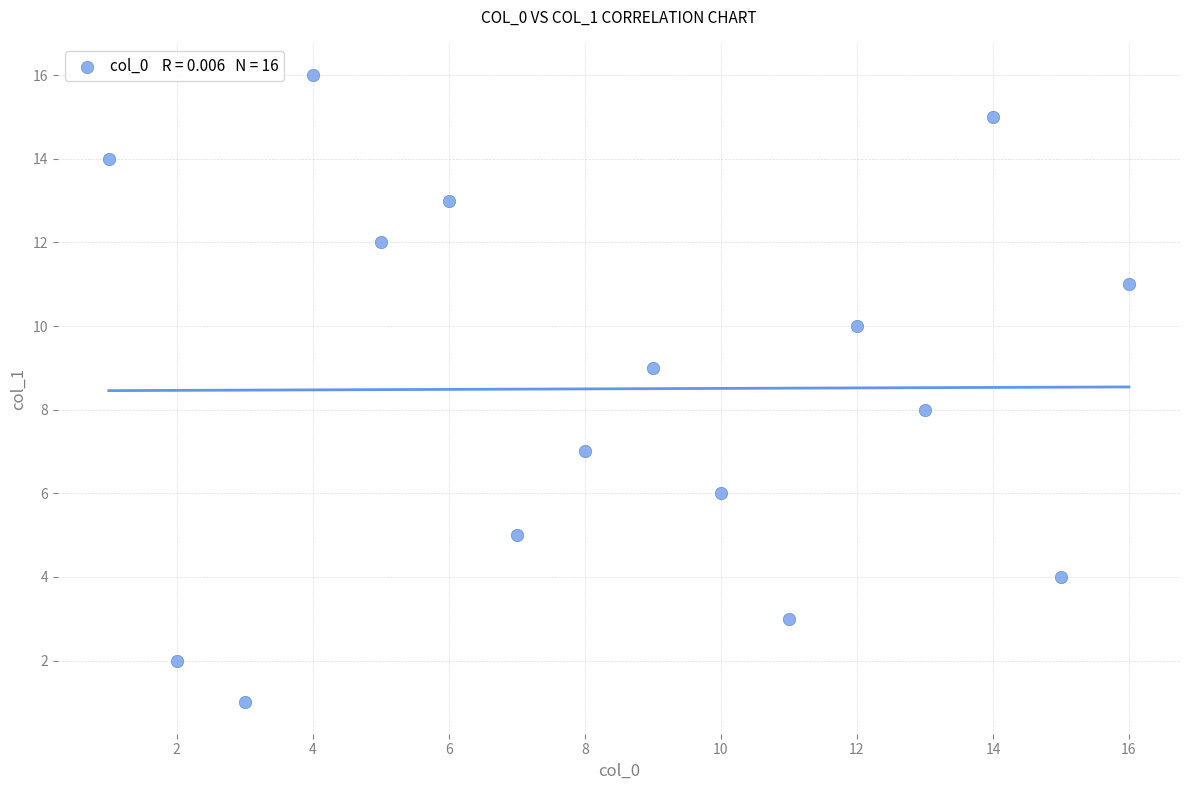

What is the range of Y values (max minus min)?

15